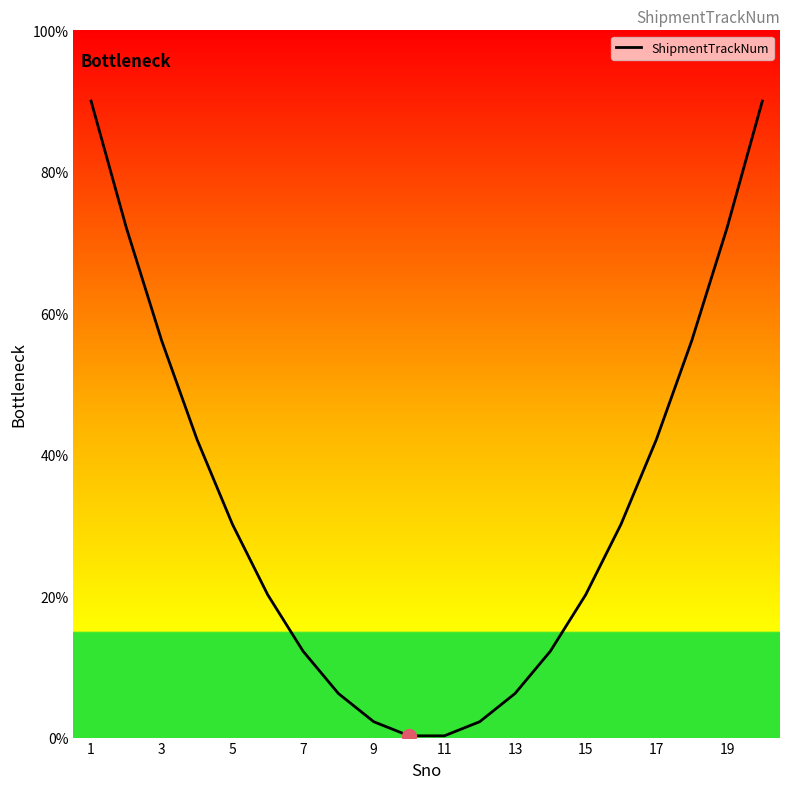

What is the maximum value shown in the chart?

90.0